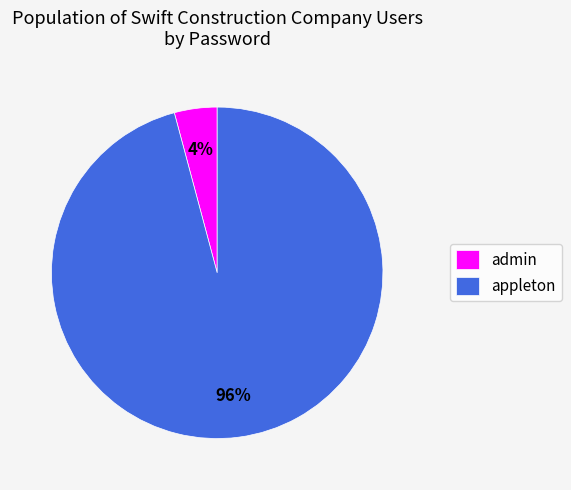

To the nearest percent, what portion does appleton represent?

96%